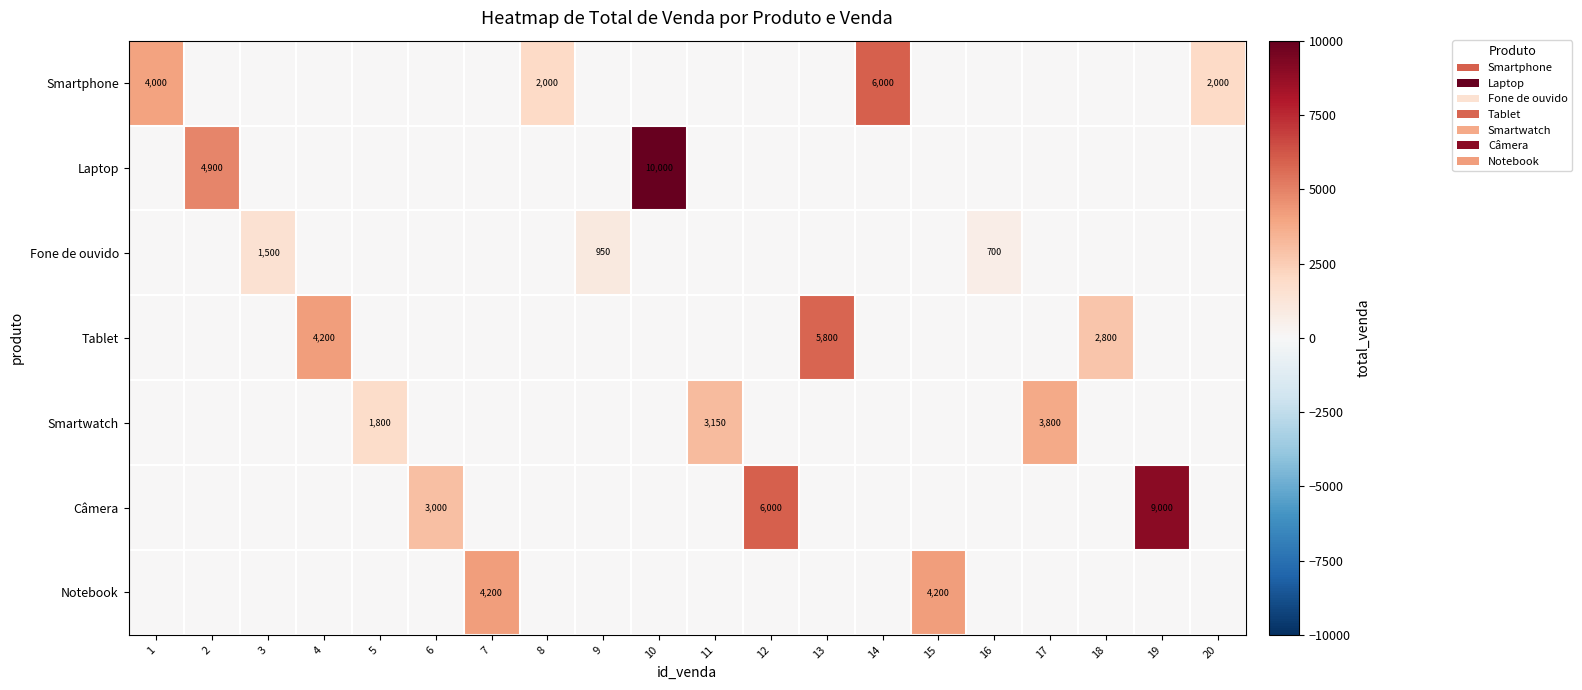

The value of Smartwatch at 17 is 3800. True or false?

True